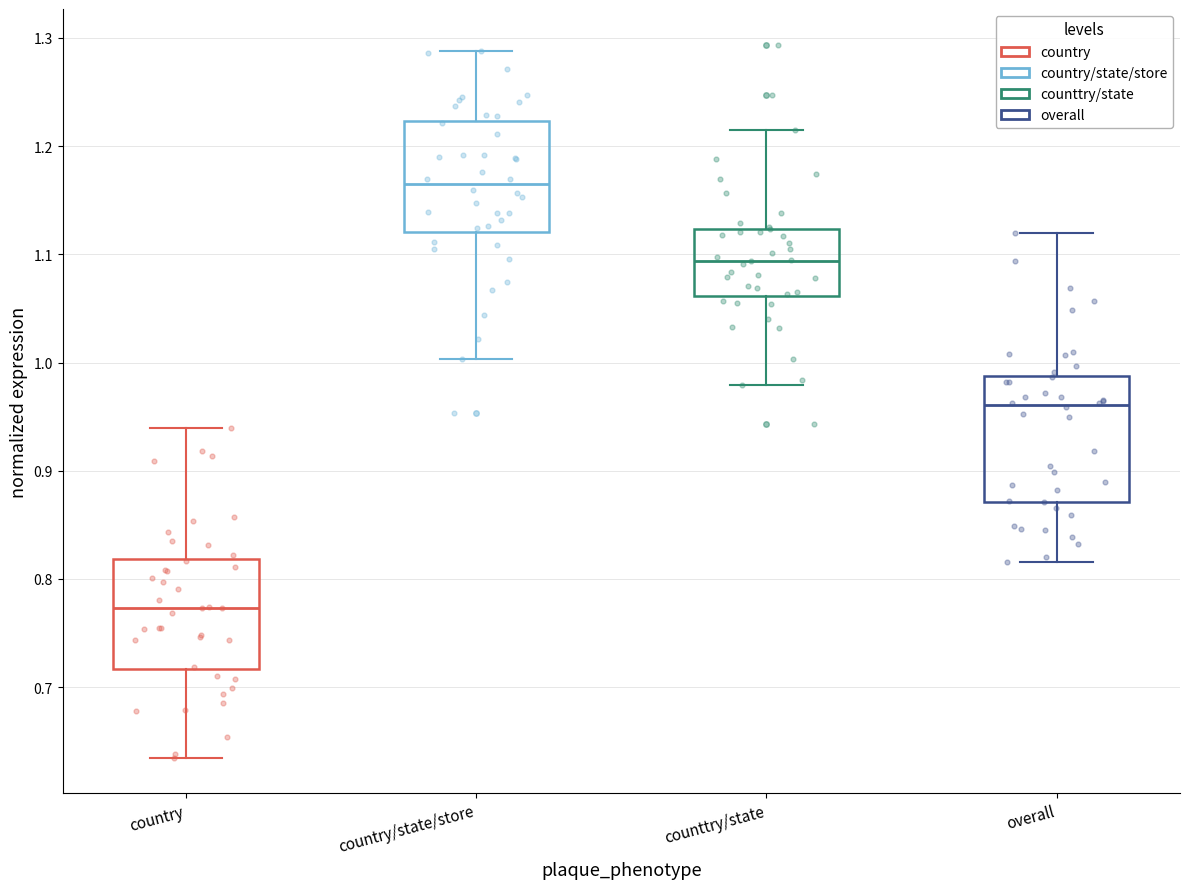

Which box is the tallest, from its lower edge to its upper edge?

overall